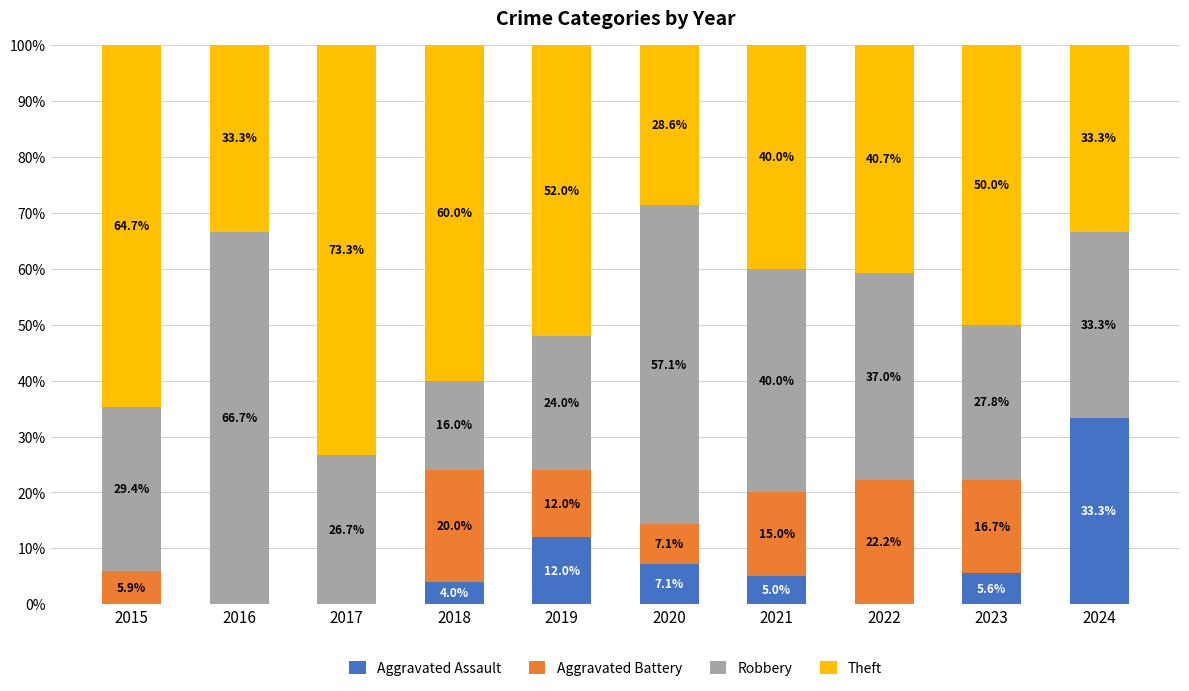

What is the total value across all series at 2019?

100.0